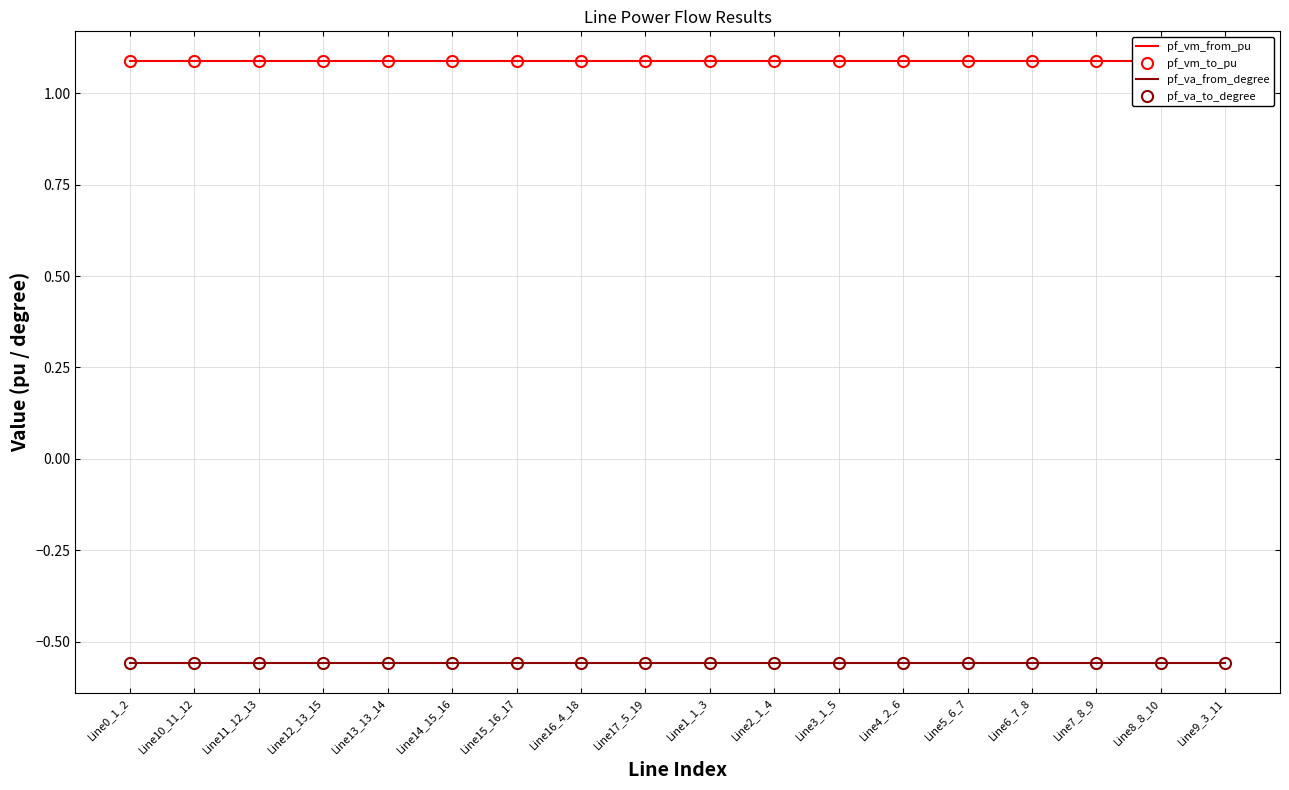

At which label is pf_va_from_degree closest to 0?

Line15_16_17